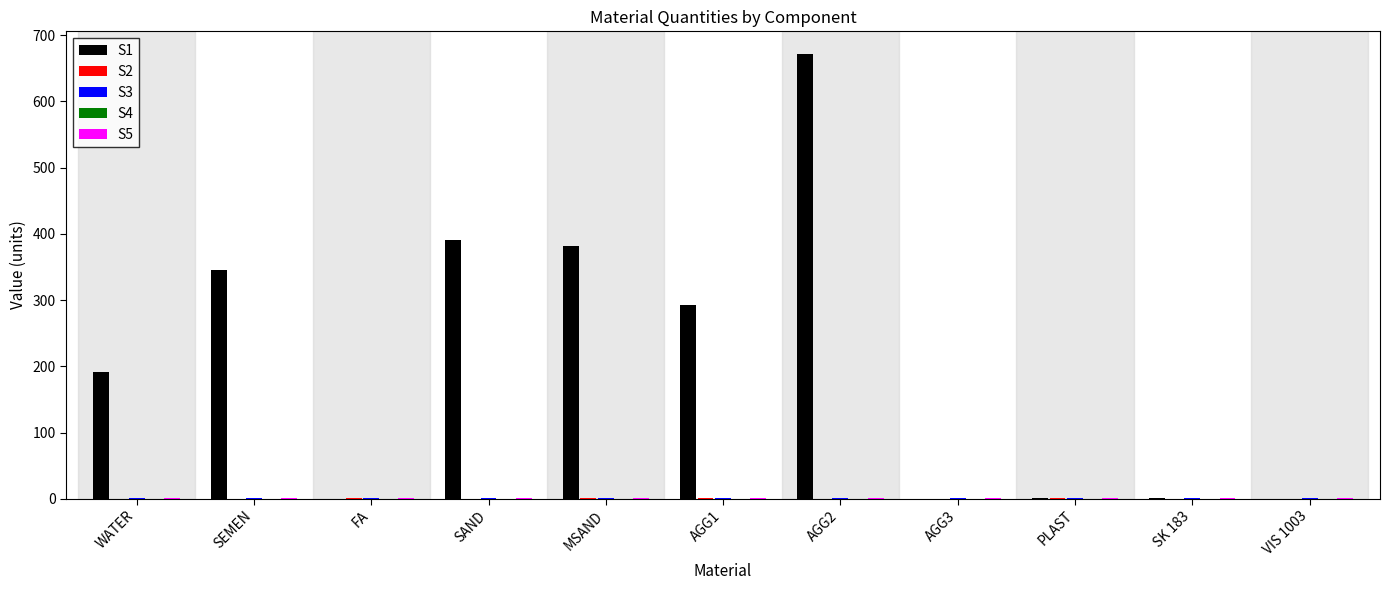

Between FA and AGG2, which series saw the biggest shift?

S1